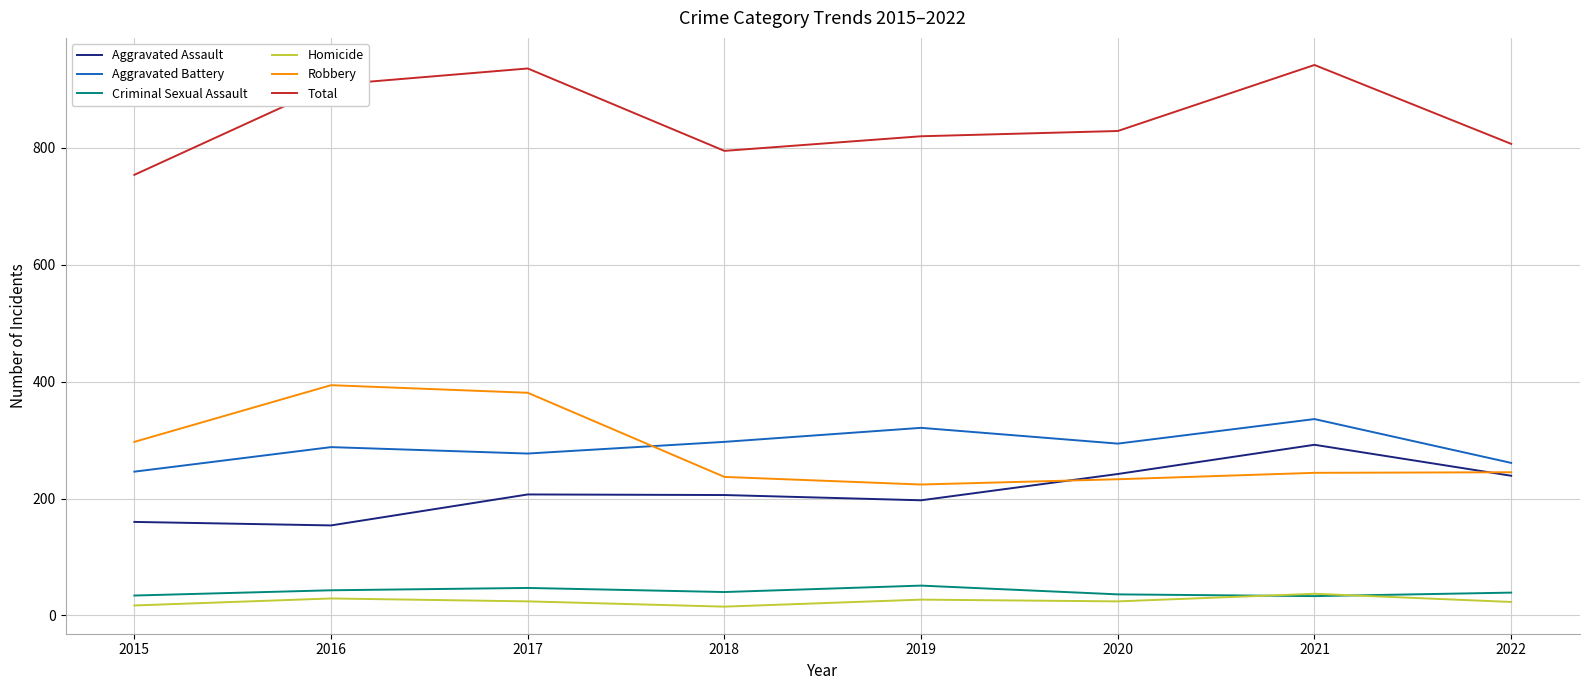

What is the approximate value of Total at 2016, to the nearest 5?

910